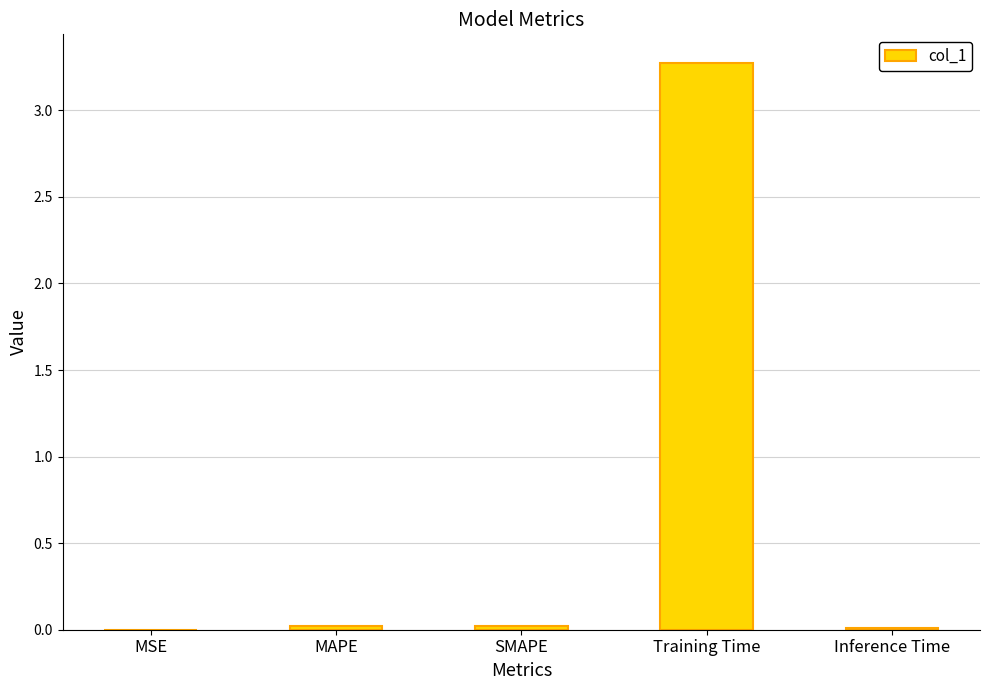

Which has a higher value, Training Time or MSE?

Training Time